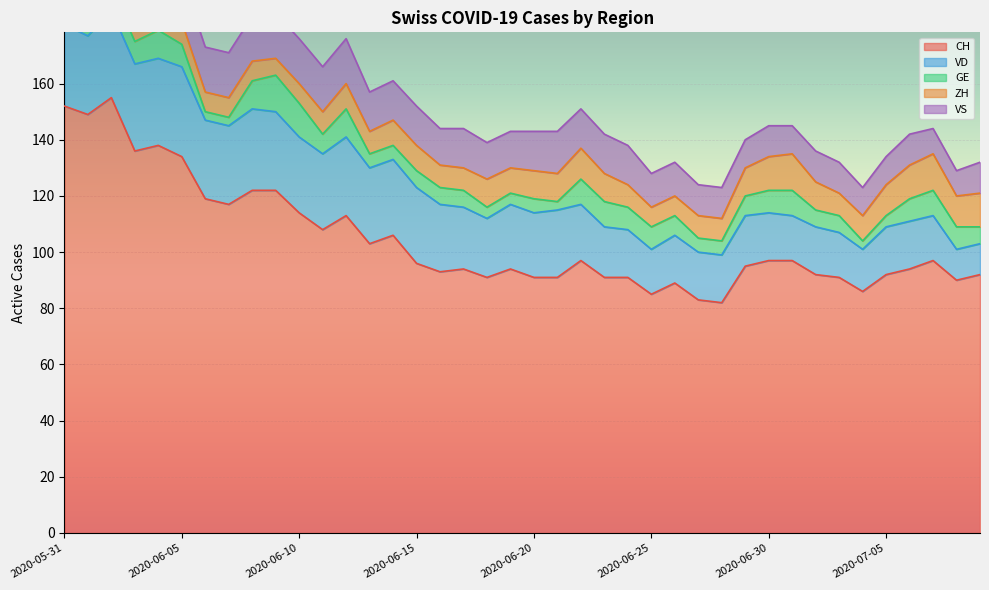

What is the value of the CH point at the 20th from the left?

94